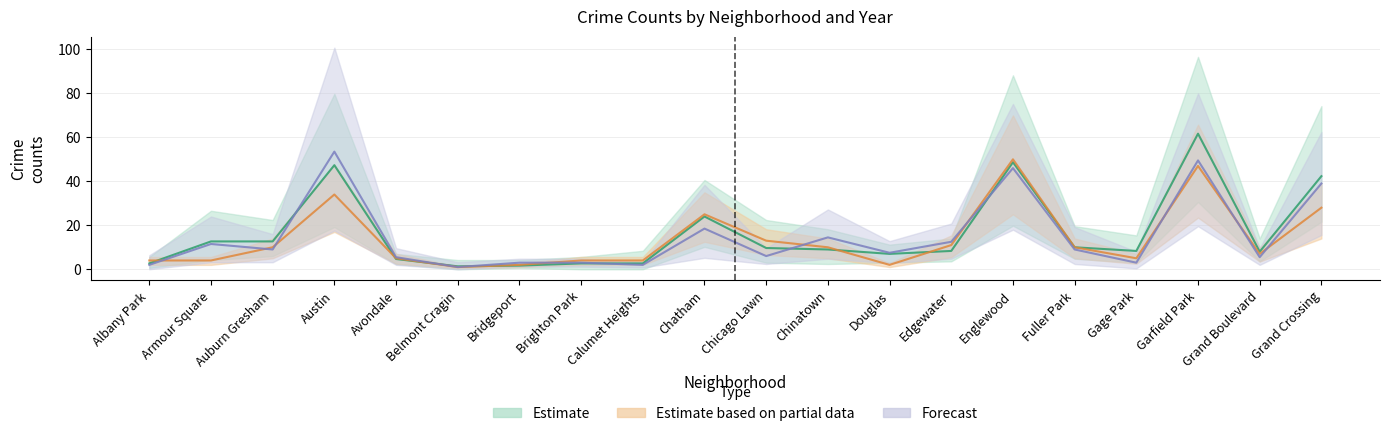

True or false: 2022 and 2019 cross at least once.

True